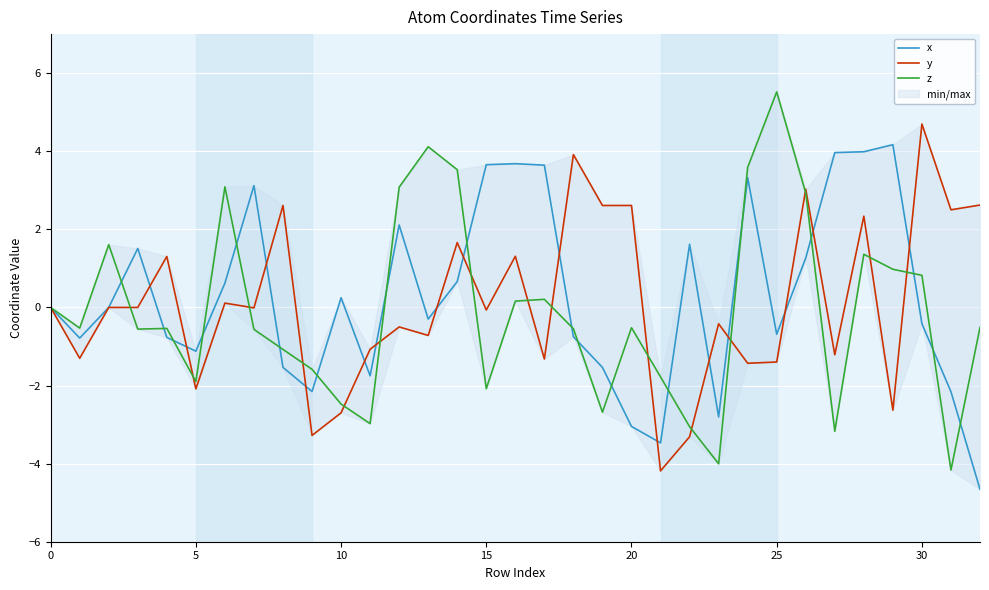

The x series shows -0.7 at 25. True or false?

True